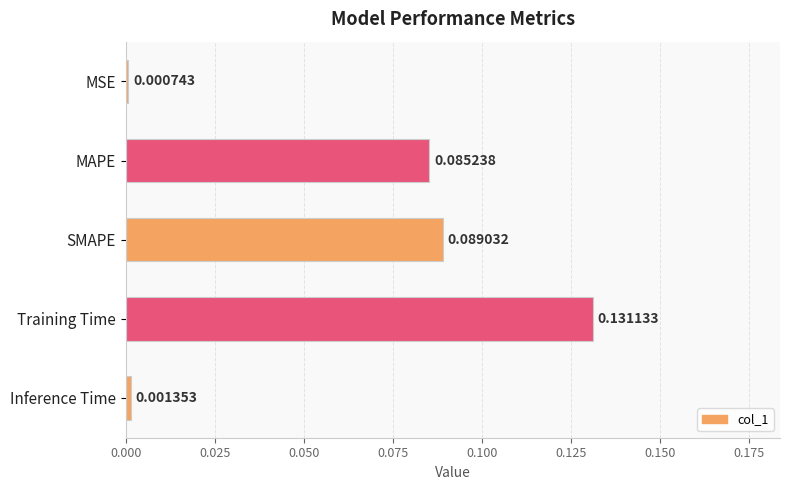

At which label is the value closest to 0?

MSE